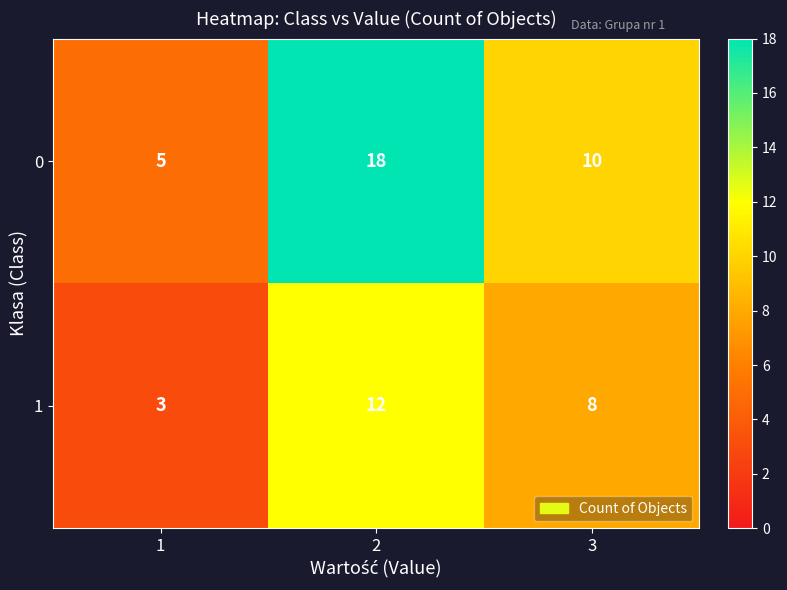

Reading right to left, what are all the values shown in this chart?

0: 3=10	2=18	1=5
1: 3=8	2=12	1=3